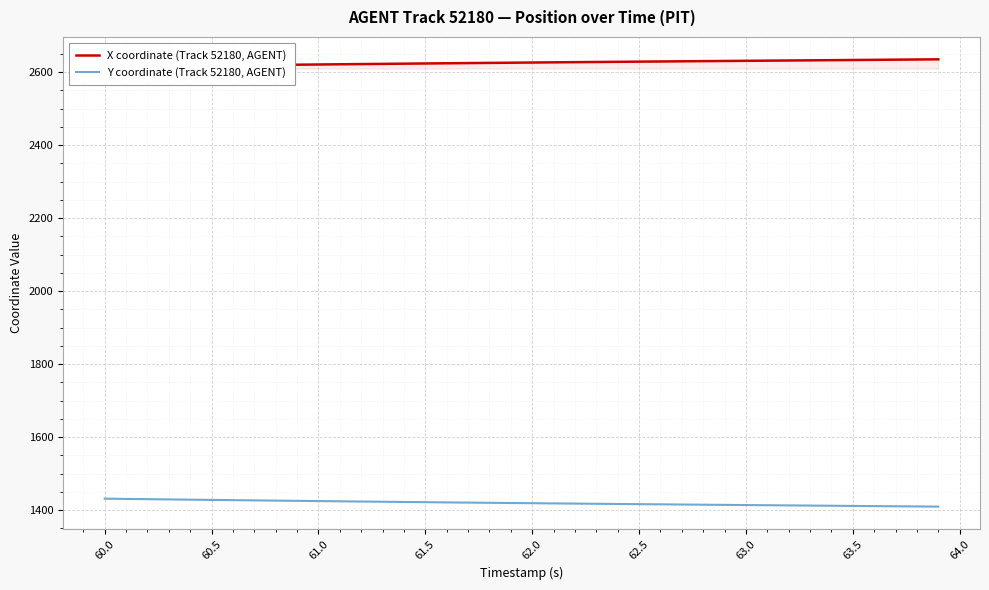

What is the average value of the Y coordinate (Track 52180, AGENT) series?

1419.9